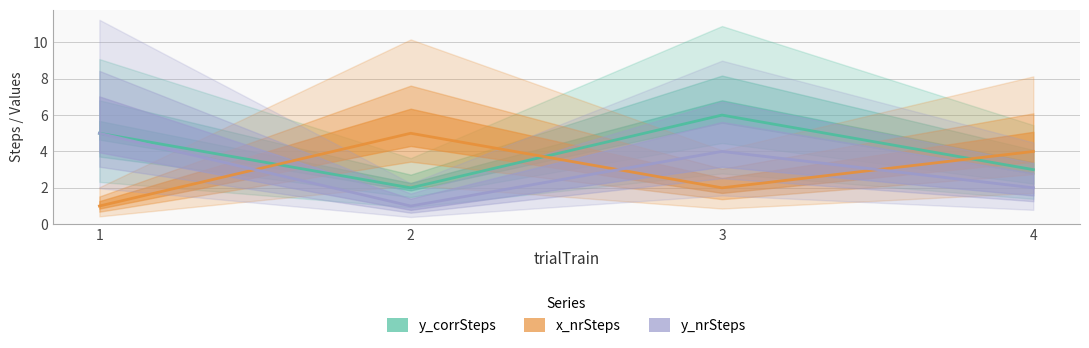

Between which two adjacent categories do x_nrSteps and y_corrSteps first intersect?

1 and 2